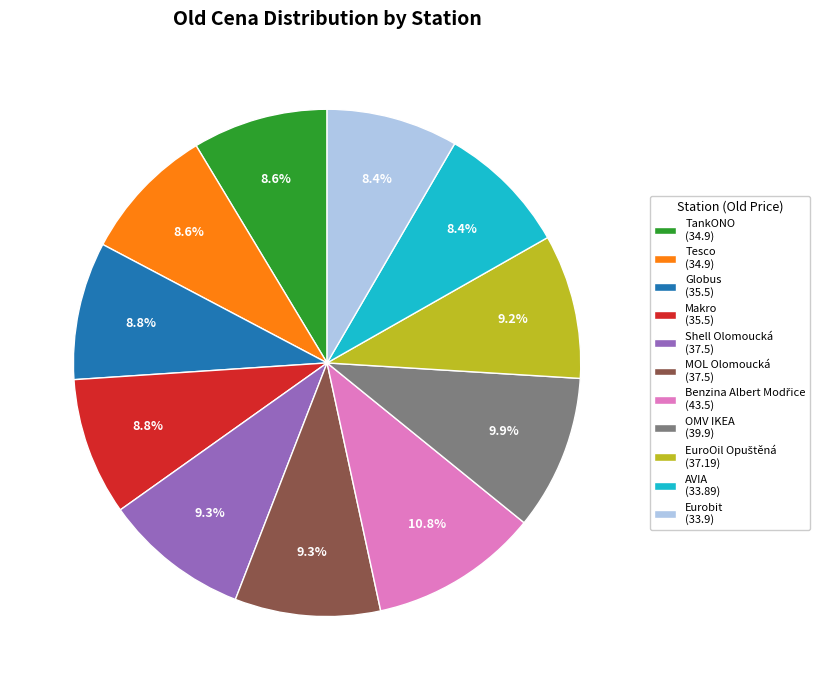

Which has a higher value, Tesco (34.9) or OMV IKEA (39.9)?

OMV IKEA (39.9)